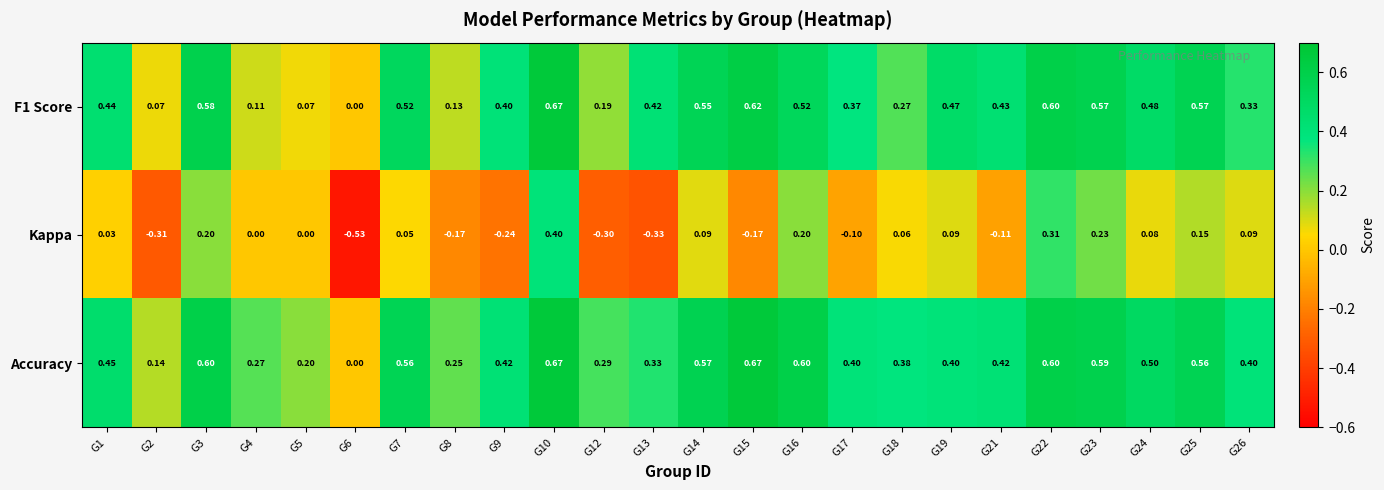

Which series changed the most between G1 and G9?

Kappa